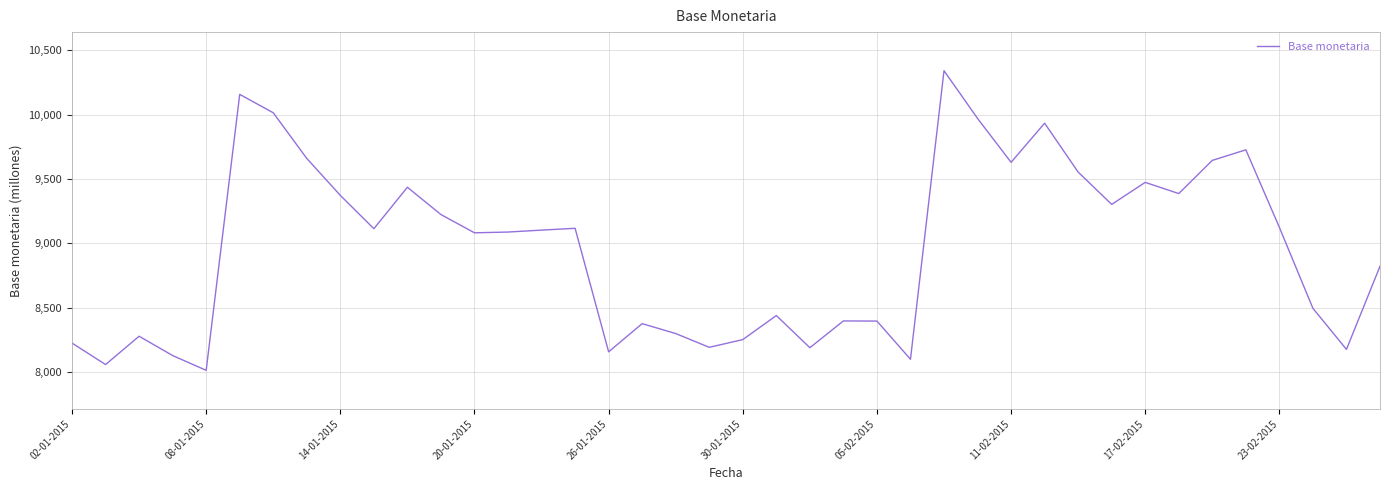

What is the difference between the maximum and minimum values?

2329